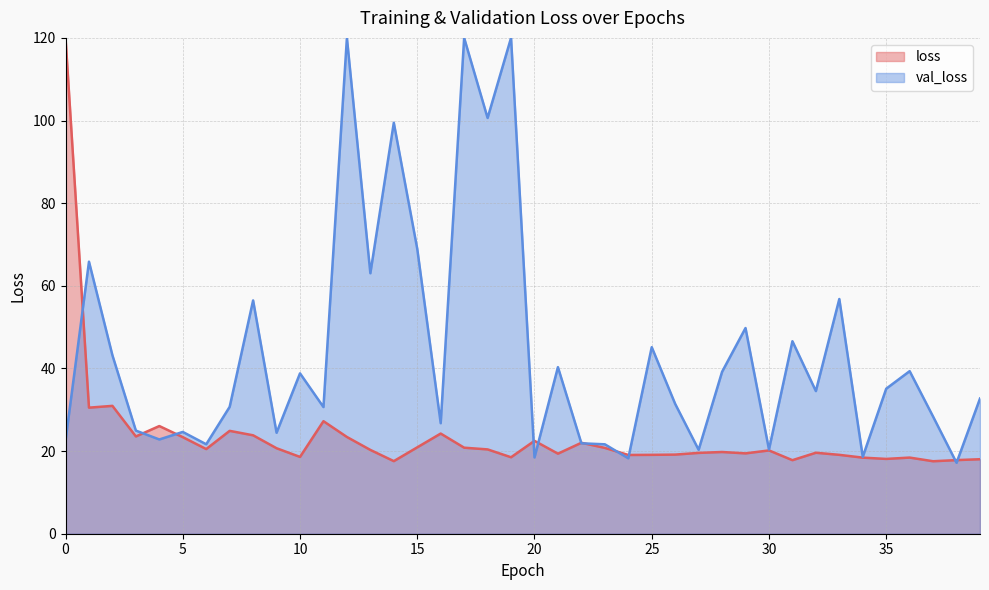

What is the difference between the second highest and second lowest values?

13.4